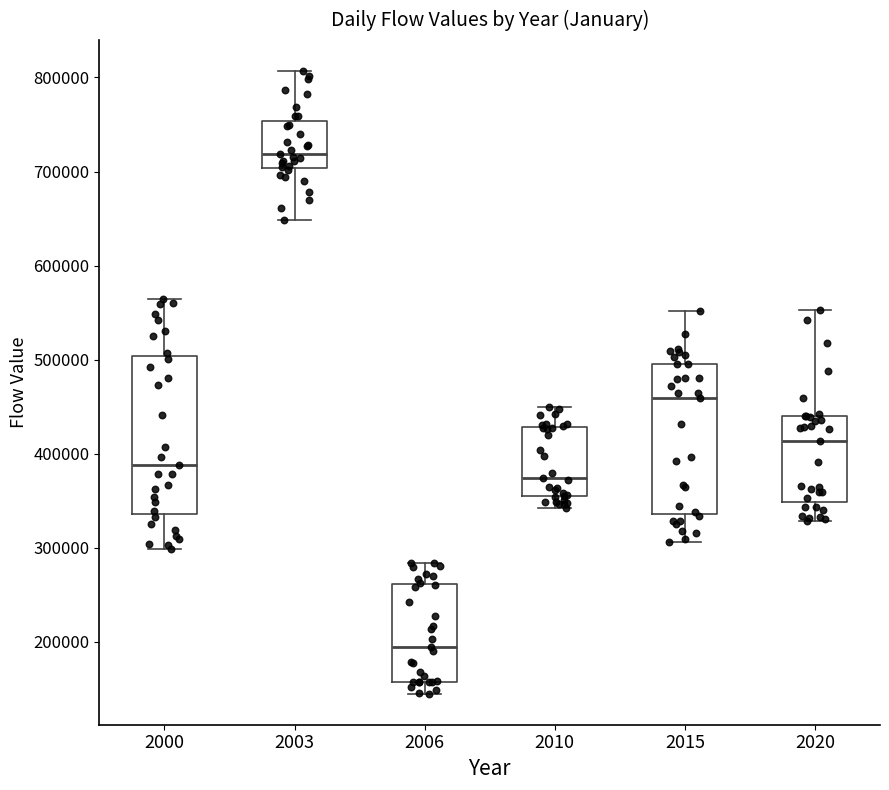

Reading left to right, transcribe this box plot: for each box, give where its median line is, the range the box spans, and where its two whiskers end, as read against the y-axis. The values are not printed on the chart, so give them approximately, as read against the axis.

2000: median 390000, box 340000 to 500000, whiskers 300000 to 560000
2003: median 720000, box 700000 to 750000, whiskers 650000 to 810000
2006: median 200000, box 160000 to 260000, whiskers 150000 to 280000
2010: median 370000, box 350000 to 430000, whiskers 340000 to 450000
2015: median 460000, box 340000 to 500000, whiskers 310000 to 550000
2020: median 410000, box 350000 to 440000, whiskers 330000 to 550000